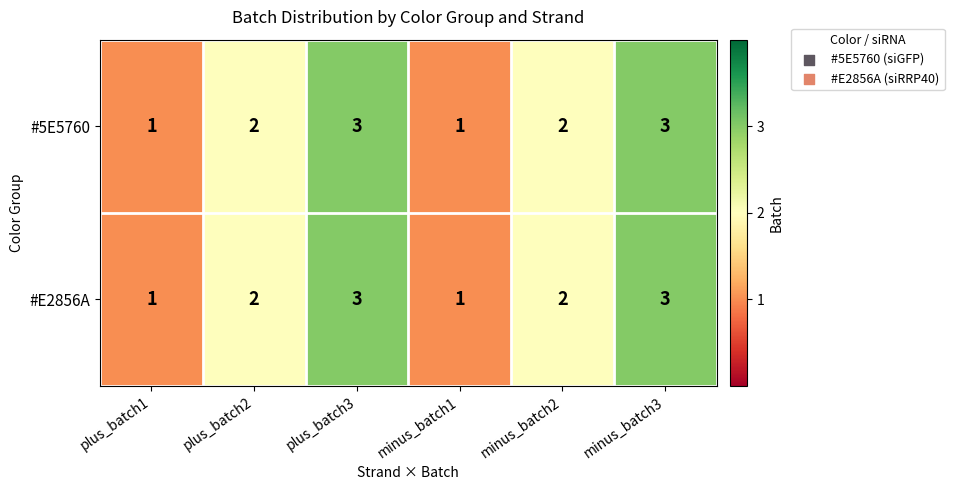

How many categories are shown in the chart?

6